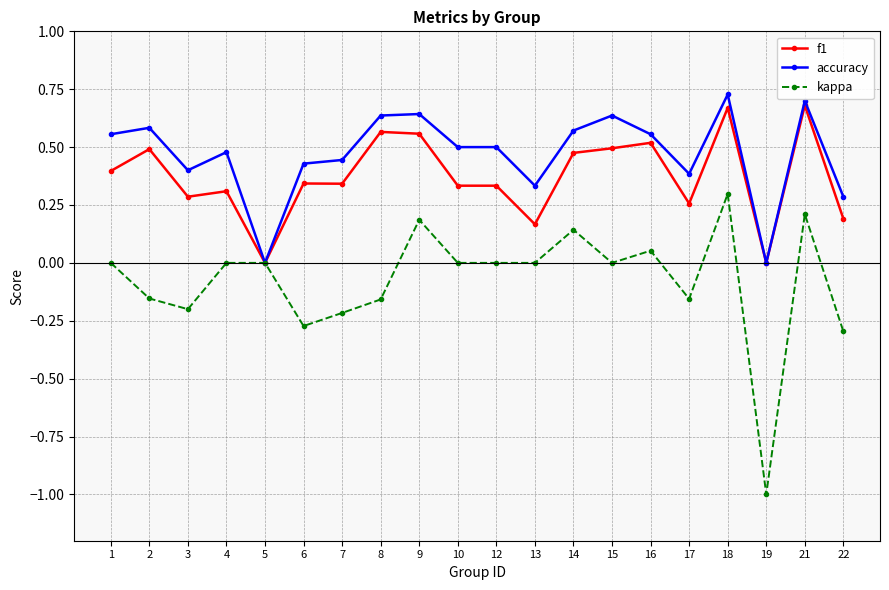

True or false: kappa has more than 2 interior local peaks.

True